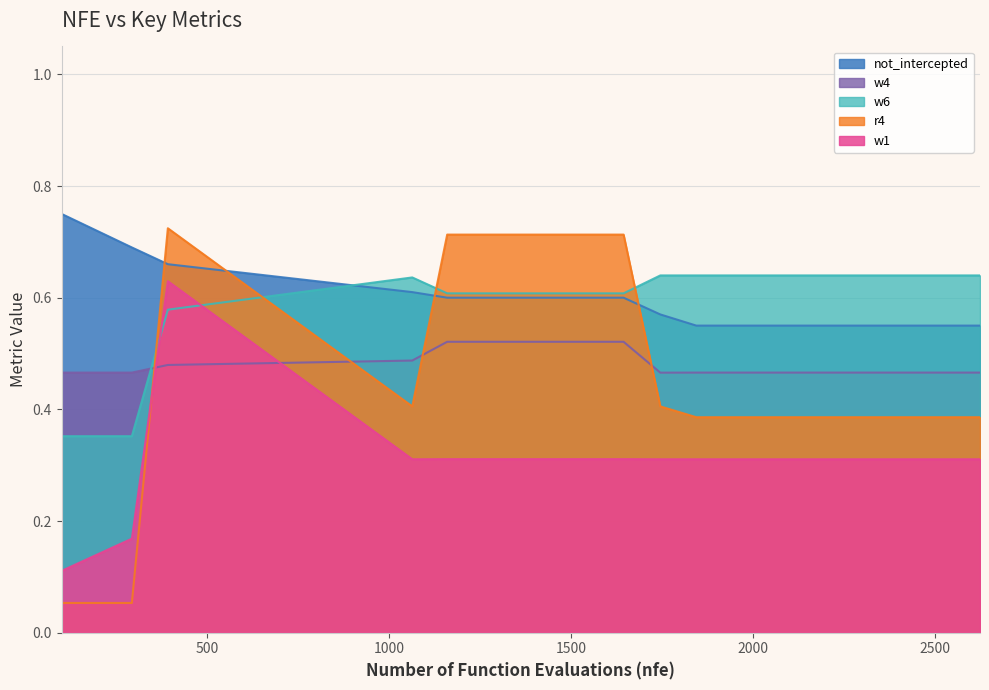

What is the difference between the second highest and minimum values in the w6 series?

0.3